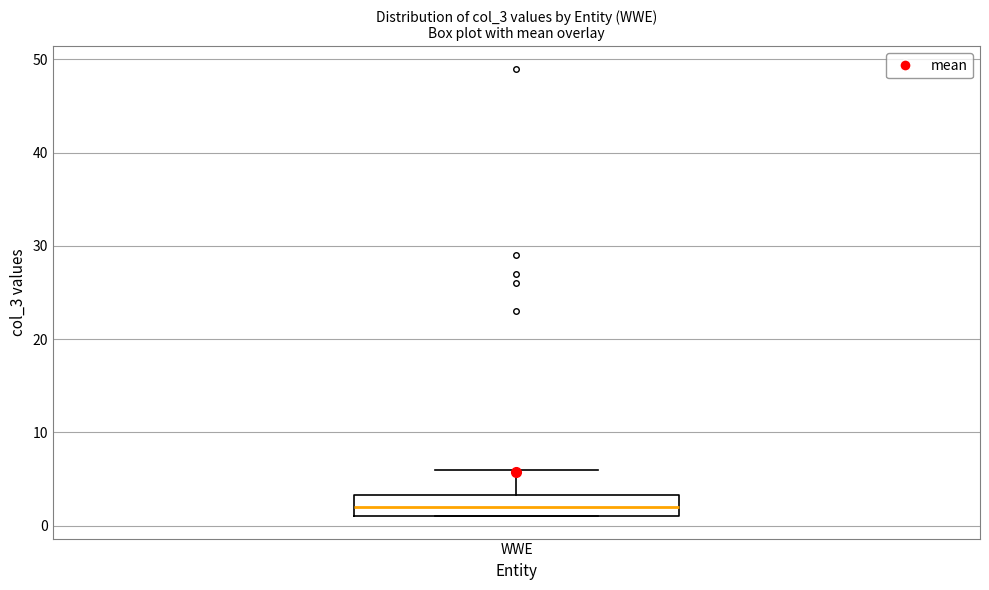

Read this box plot against the y-axis: the position of the median line, the range covered by the box, and the ends of both whiskers. The values are not printed on the chart, so give them approximately, as read against the axis.

median 2, box 1 to 3, whiskers 1 to 6